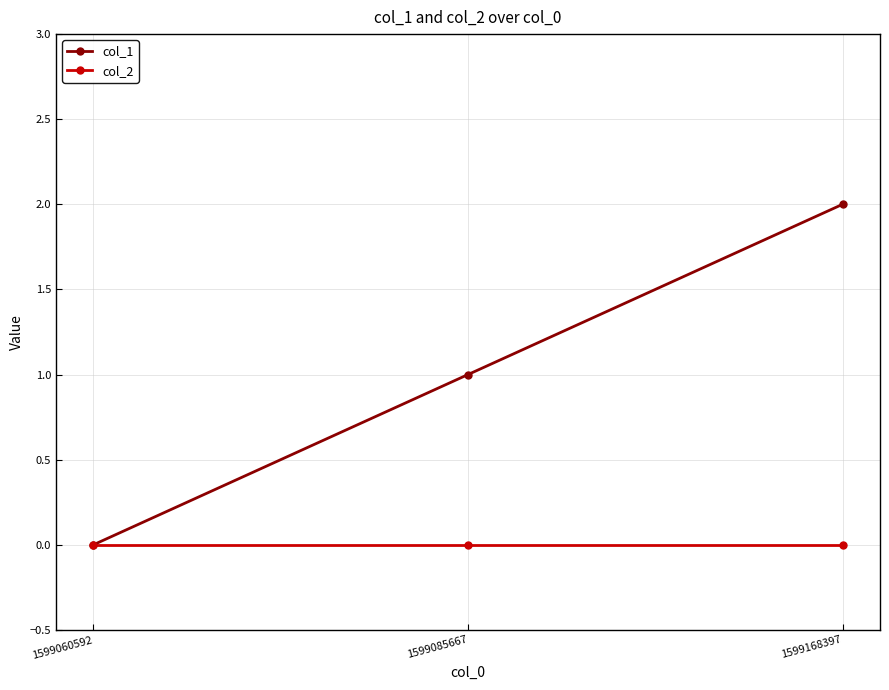

At which category is the sum across all series the highest?

1599168397